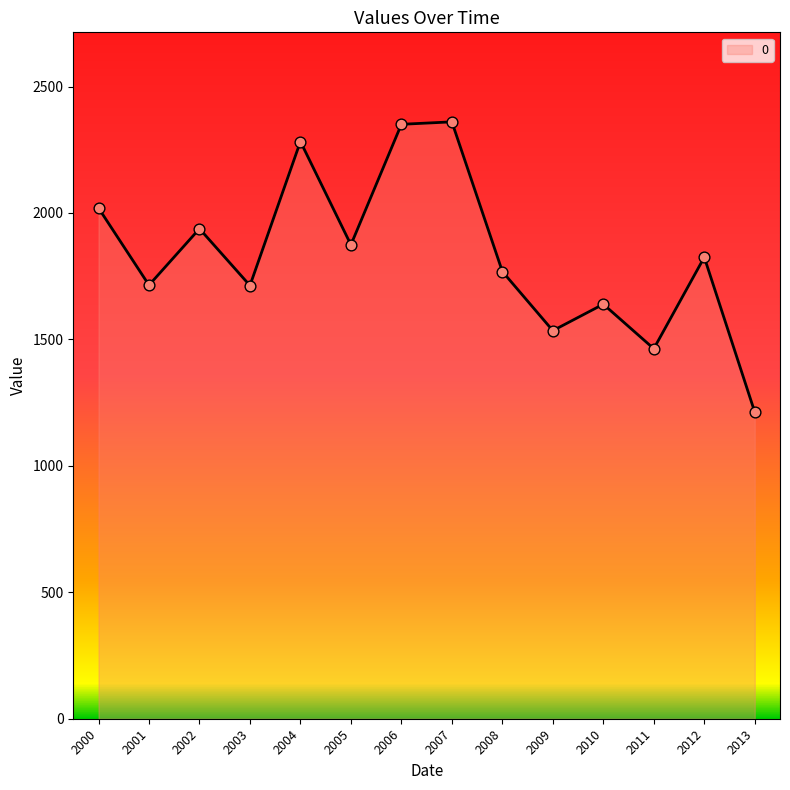

What is the change in value from 2000 to 2005?

-145.5